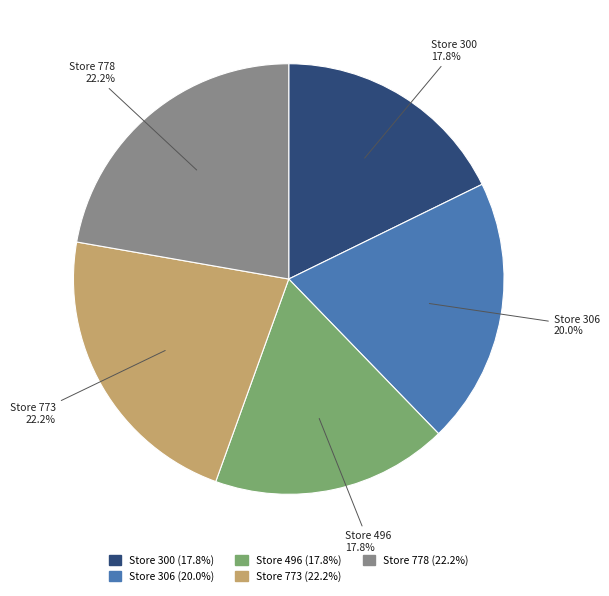

Count the number of slices in the pie.

5